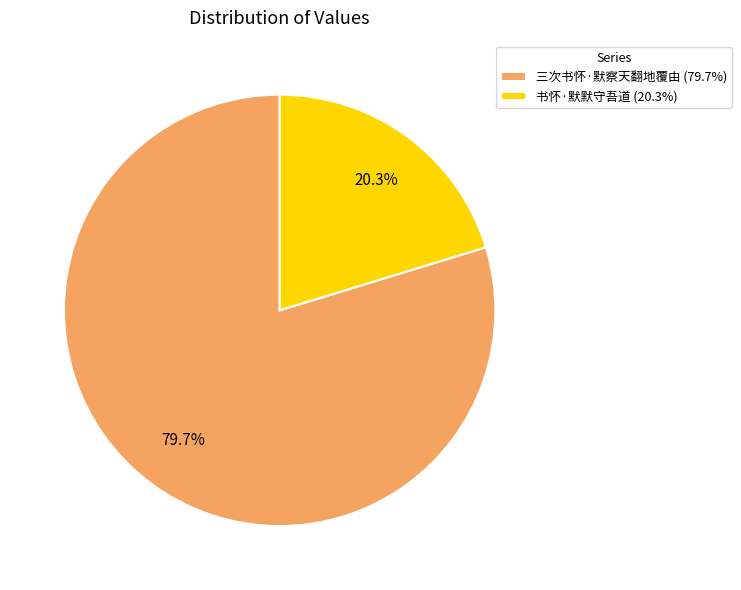

Is there a majority slice in this chart?

Yes